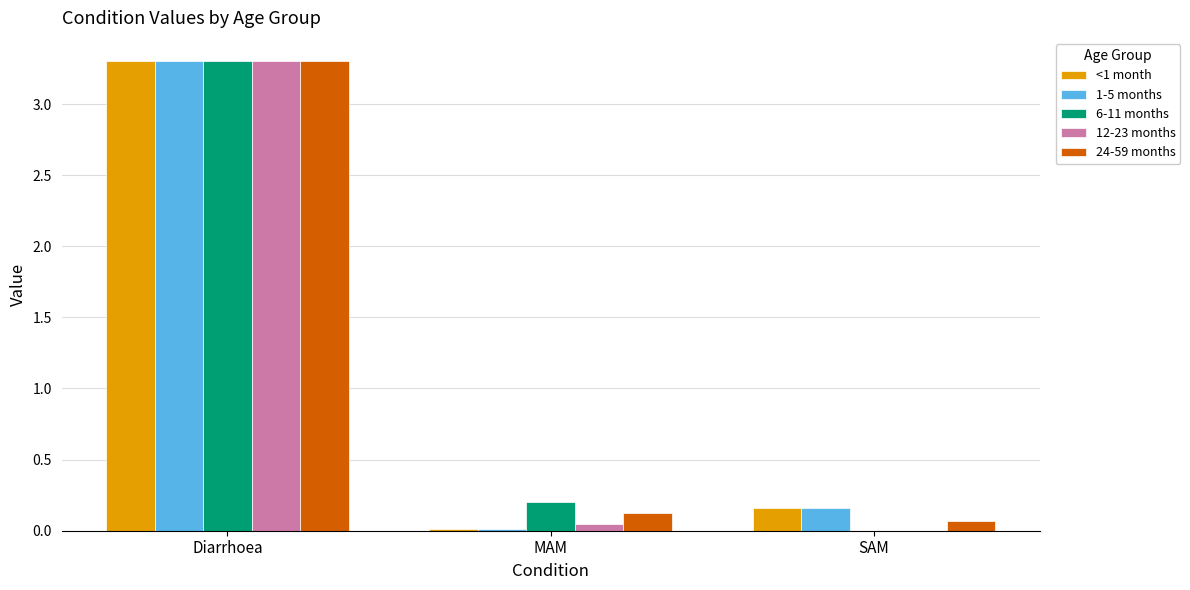

Where is 1-5 months nearest to the value 1?

SAM